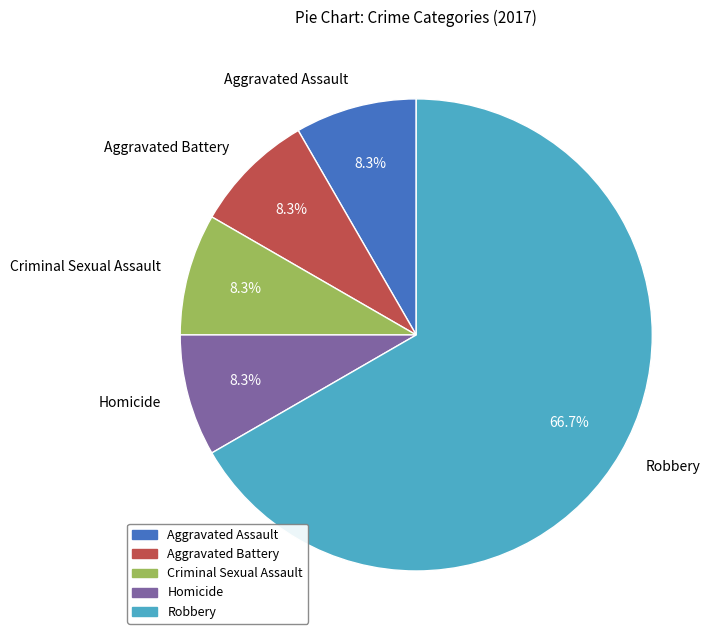

Is there a majority slice in this chart?

Yes